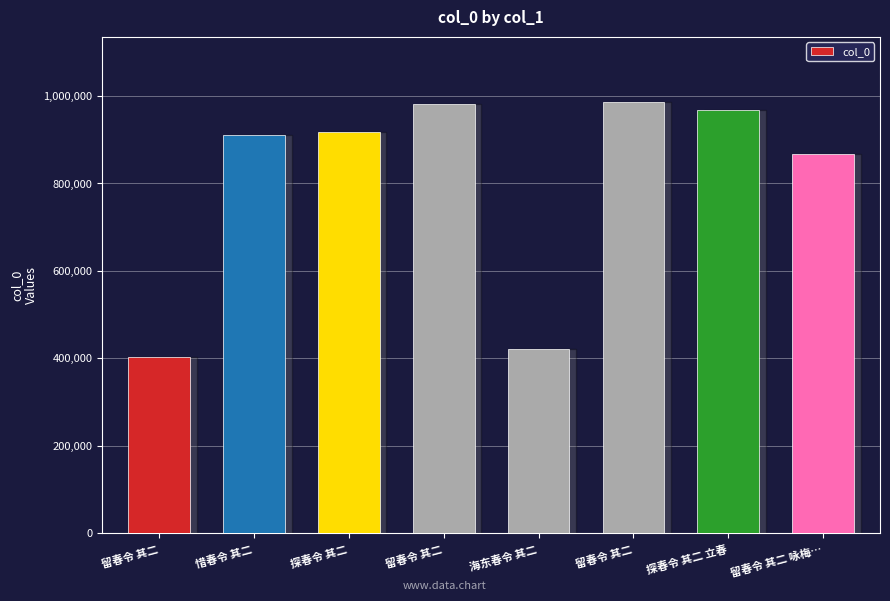

How many data points does each series have?

8